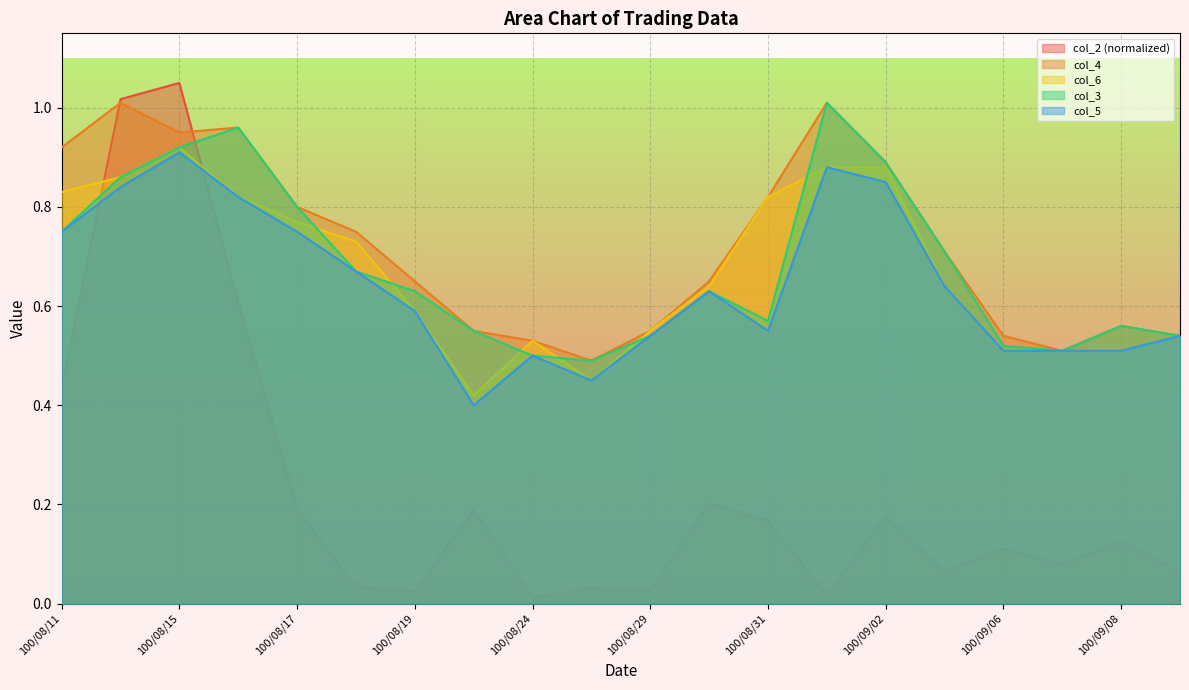

What is the total value across all series at 100/09/02?

3.7